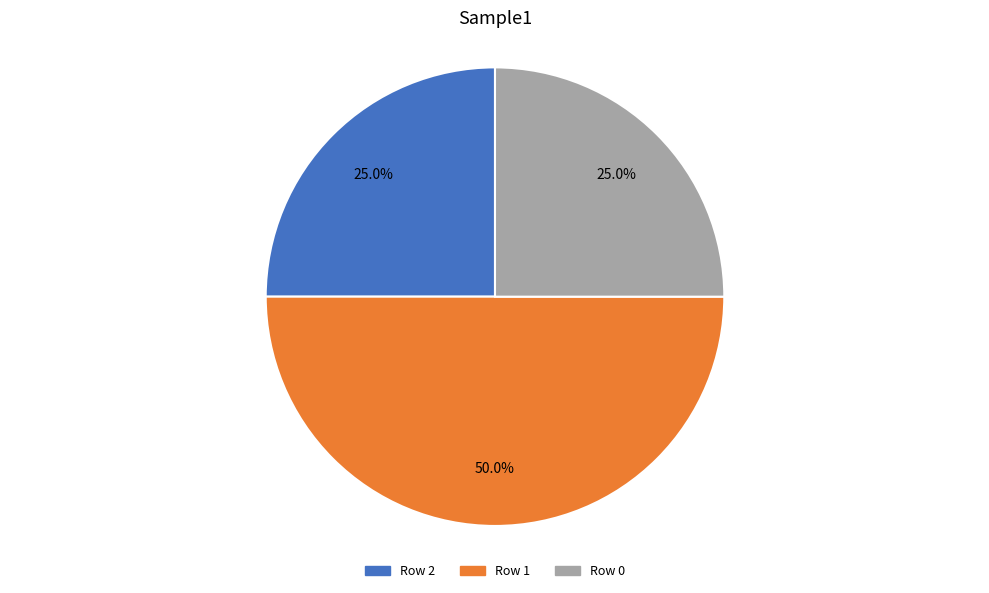

Does Row 0 account for over 50% of the chart?

No